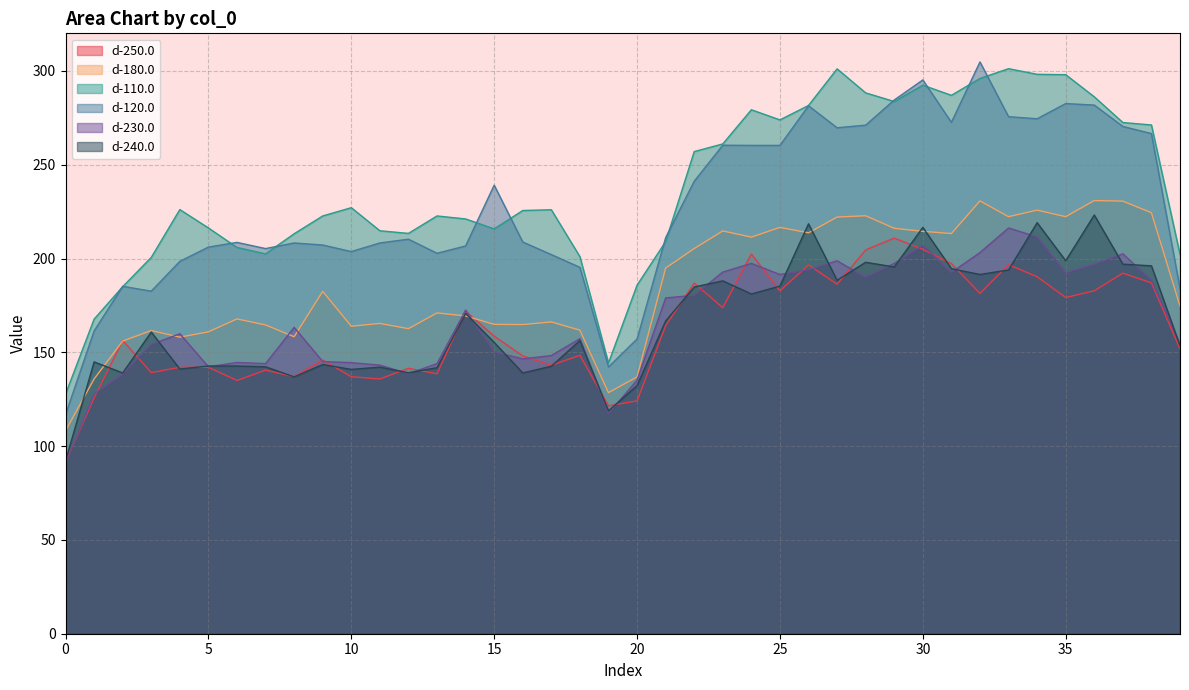

What is the value of the d-180.0 point at the 11th from the left?

163.9